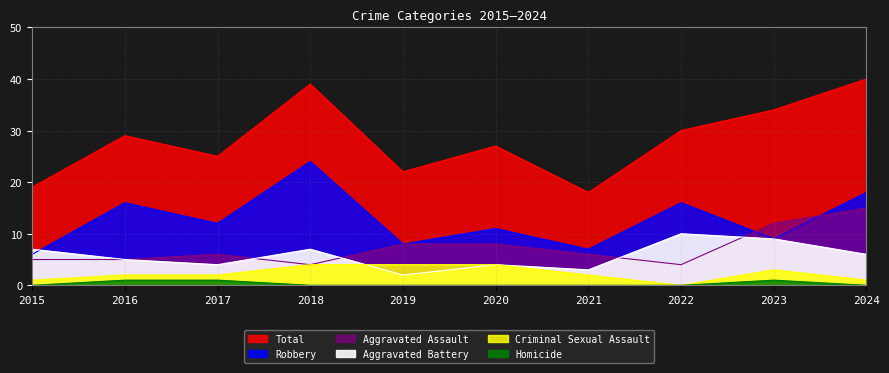

Does the chart have visible grid lines?

Yes